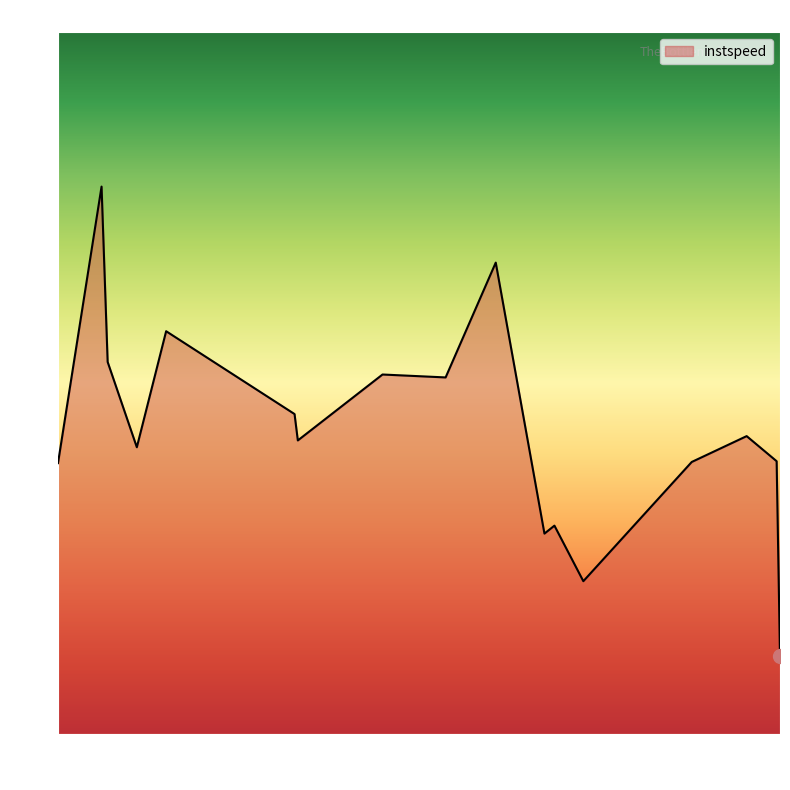

What is the minimum value shown in the chart?

9.9